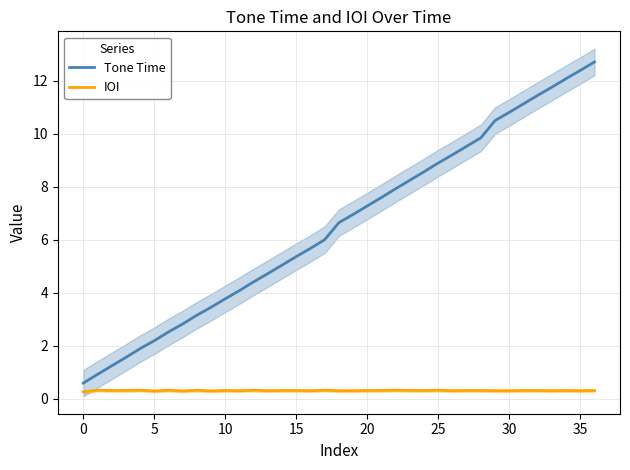

What are all the series names shown in the legend?

Tone Time, IOI